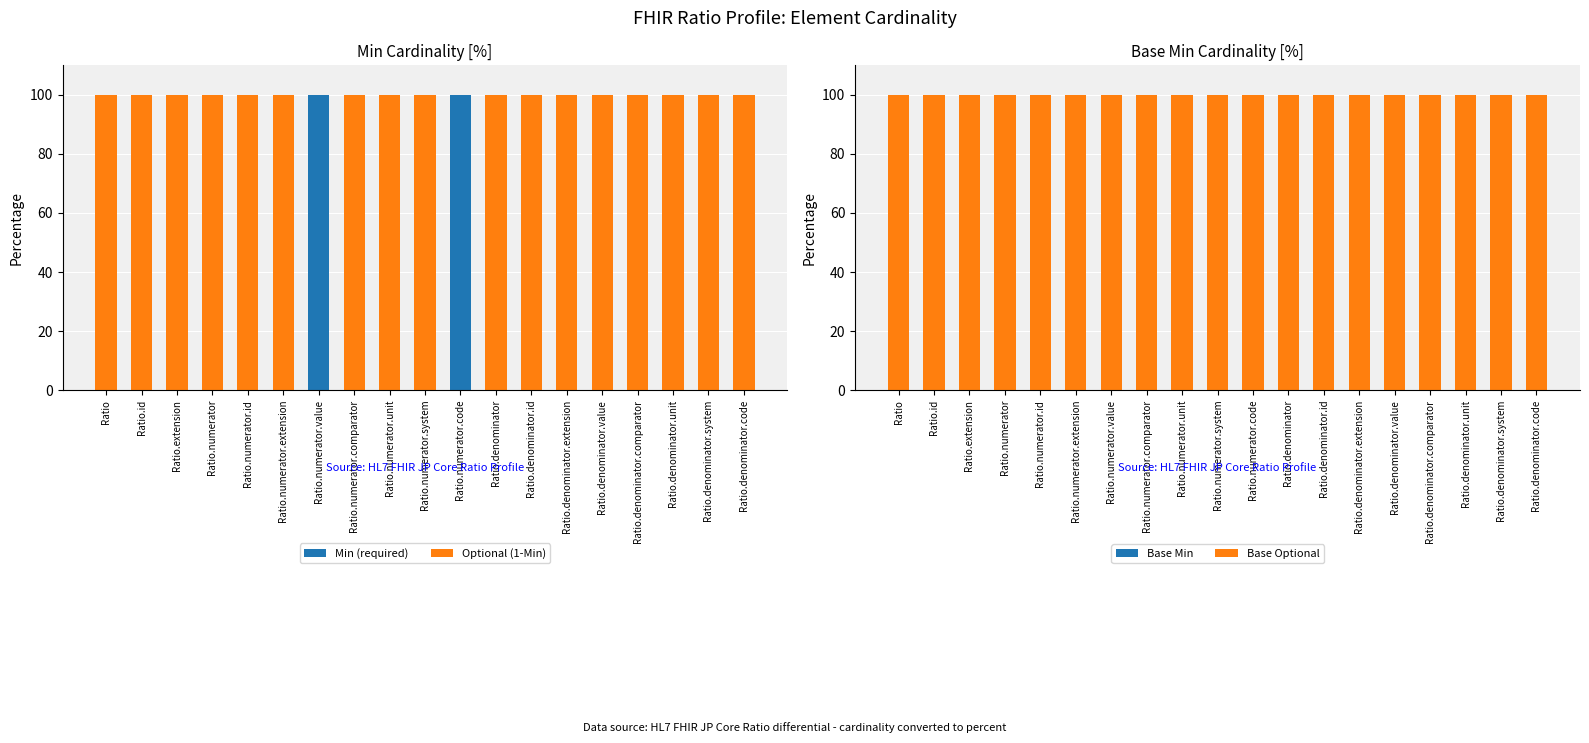

Reading left to right, transcribe all the data shown in this chart.

Min (required): Ratio=0	Ratio.id=0	Ratio.extension=0	Ratio.numerator=0	Ratio.numerator.id=0	Ratio.numerator.extension=0	Ratio.numerator.value=100	Ratio.numerator.comparator=0	Ratio.numerator.unit=0	Ratio.numerator.system=0	Ratio.numerator.code=100	Ratio.denominator=0	Ratio.denominator.id=0	Ratio.denominator.extension=0	Ratio.denominator.value=0	Ratio.denominator.comparator=0	Ratio.denominator.unit=0	Ratio.denominator.system=0	Ratio.denominator.code=0
Optional (1-Min): Ratio=100	Ratio.id=100	Ratio.extension=100	Ratio.numerator=100	Ratio.numerator.id=100	Ratio.numerator.extension=100	Ratio.numerator.value=0	Ratio.numerator.comparator=100	Ratio.numerator.unit=100	Ratio.numerator.system=100	Ratio.numerator.code=0	Ratio.denominator=100	Ratio.denominator.id=100	Ratio.denominator.extension=100	Ratio.denominator.value=100	Ratio.denominator.comparator=100	Ratio.denominator.unit=100	Ratio.denominator.system=100	Ratio.denominator.code=100
Base Min: Ratio=0	Ratio.id=0	Ratio.extension=0	Ratio.numerator=0	Ratio.numerator.id=0	Ratio.numerator.extension=0	Ratio.numerator.value=0	Ratio.numerator.comparator=0	Ratio.numerator.unit=0	Ratio.numerator.system=0	Ratio.numerator.code=0	Ratio.denominator=0	Ratio.denominator.id=0	Ratio.denominator.extension=0	Ratio.denominator.value=0	Ratio.denominator.comparator=0	Ratio.denominator.unit=0	Ratio.denominator.system=0	Ratio.denominator.code=0
Base Optional: Ratio=100	Ratio.id=100	Ratio.extension=100	Ratio.numerator=100	Ratio.numerator.id=100	Ratio.numerator.extension=100	Ratio.numerator.value=100	Ratio.numerator.comparator=100	Ratio.numerator.unit=100	Ratio.numerator.system=100	Ratio.numerator.code=100	Ratio.denominator=100	Ratio.denominator.id=100	Ratio.denominator.extension=100	Ratio.denominator.value=100	Ratio.denominator.comparator=100	Ratio.denominator.unit=100	Ratio.denominator.system=100	Ratio.denominator.code=100